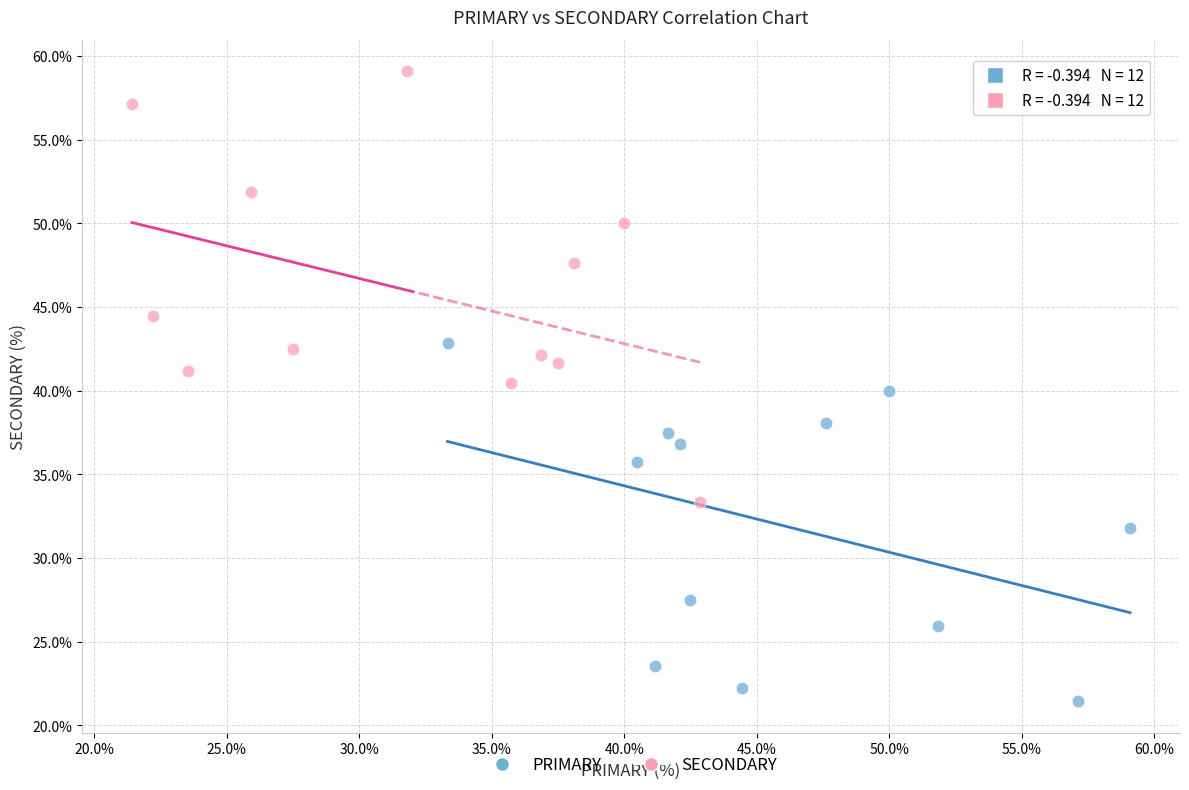

Which series contains the lowest Y value?

PRIMARY